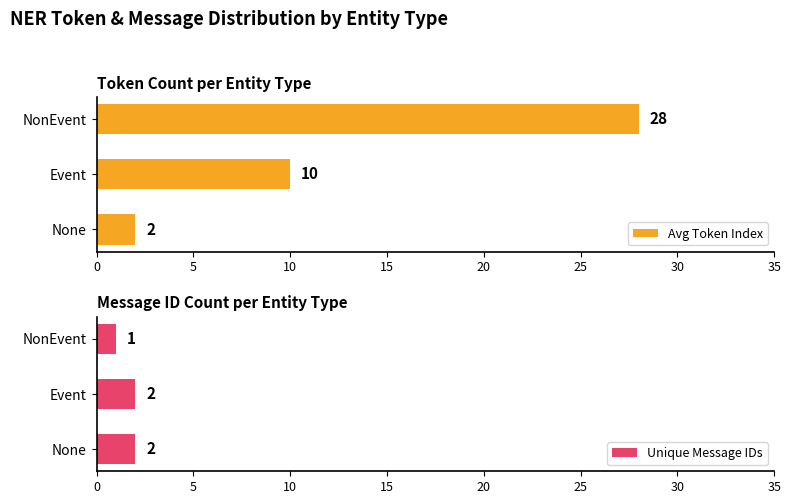

Rank the categories by Avg Token Index value from highest to lowest.

NonEvent, Event, None